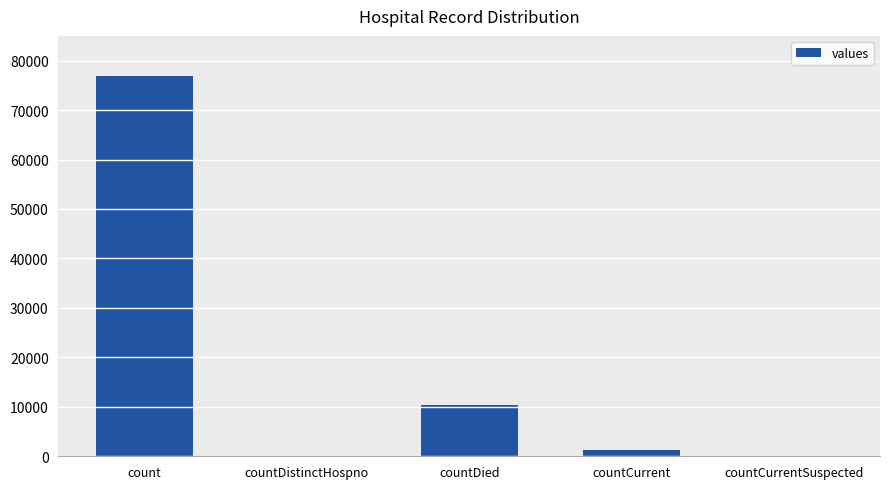

Which has a higher value, countDied or countCurrentSuspected?

countDied